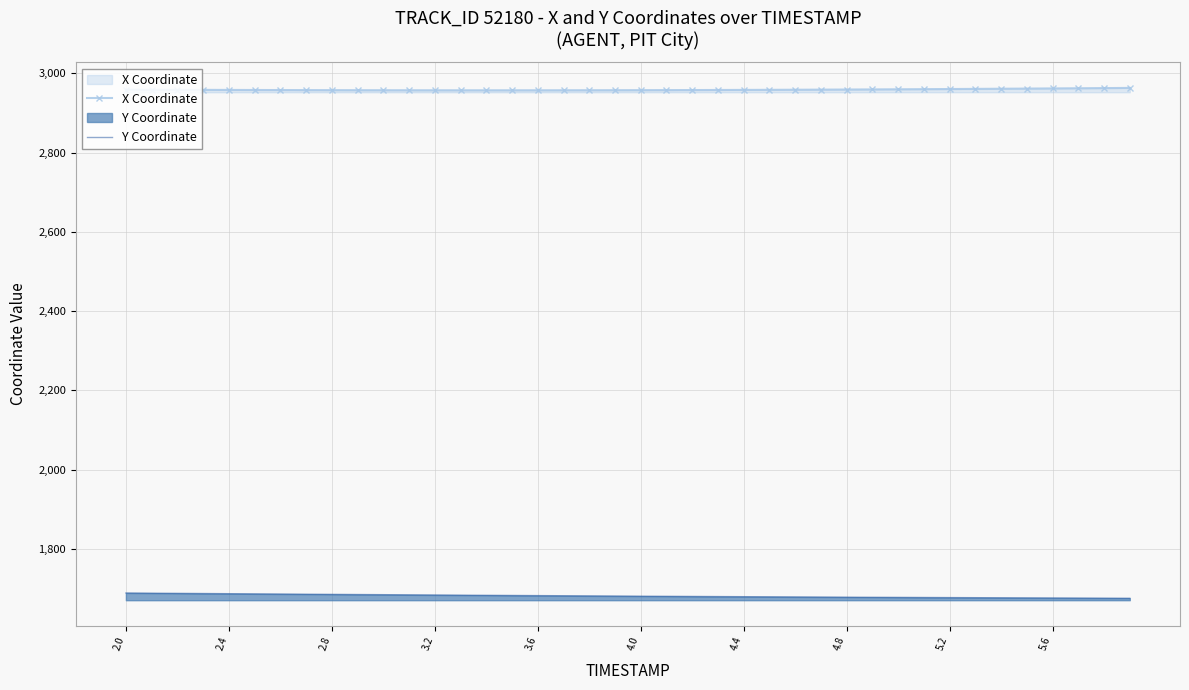

Which series has the largest total across all categories?

X Coordinate